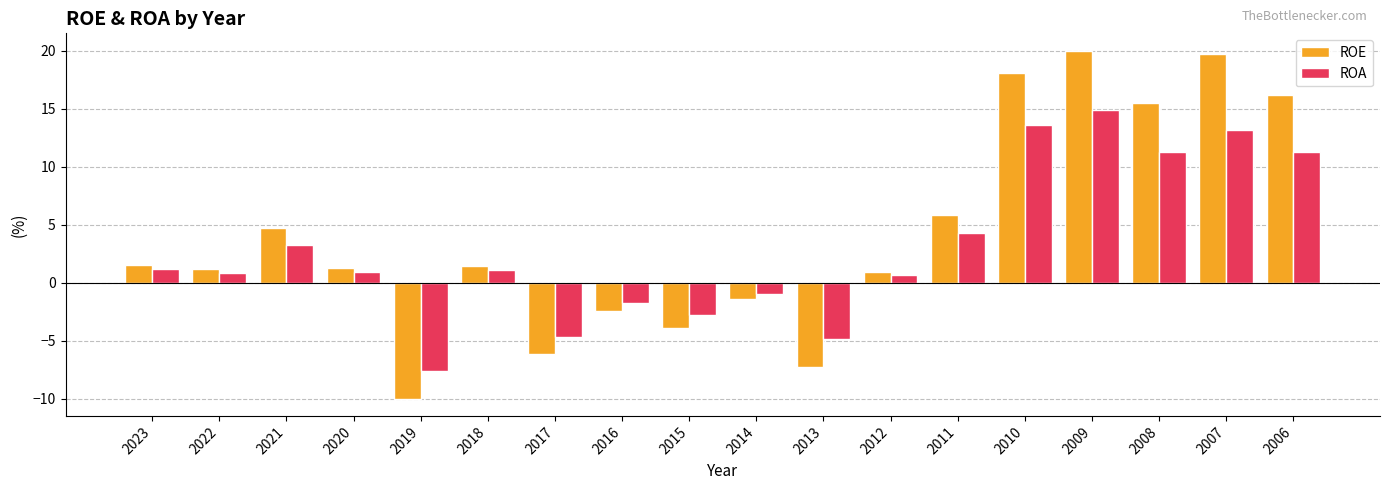

Which series has the largest range (max minus min)?

ROE